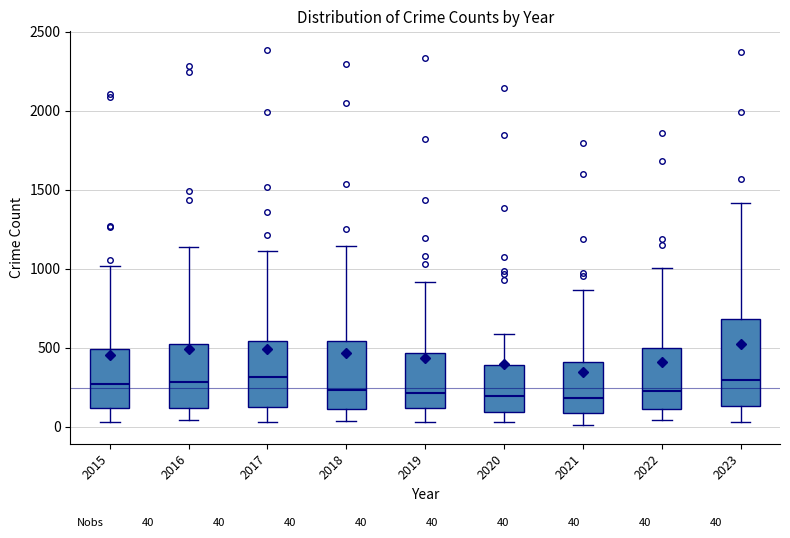

Which box is the tallest, from its lower edge to its upper edge?

2023